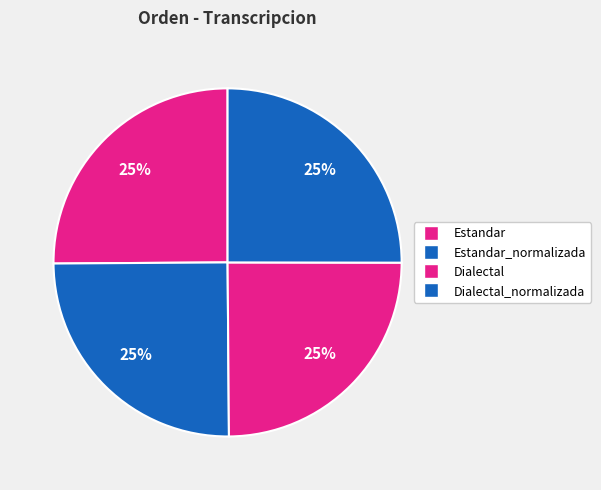

Which category has the biggest portion of the pie?

Estandar